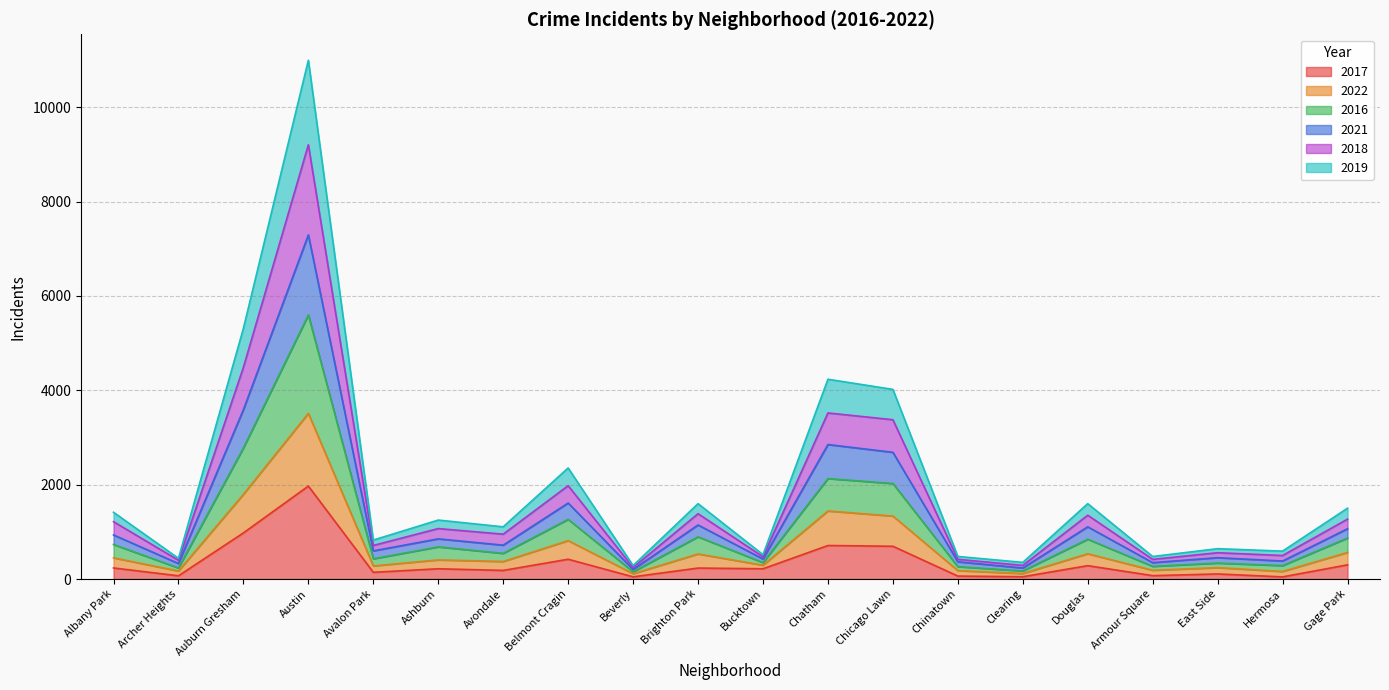

At which category is the sum across all series the highest?

Austin